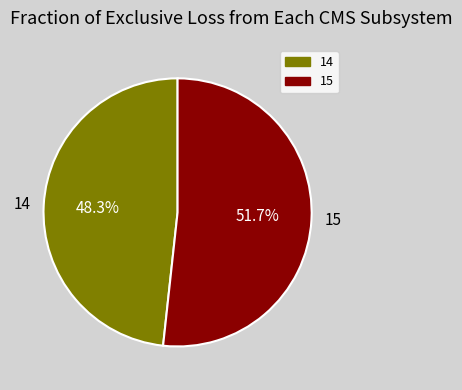

True or false: 15 accounts for 52% of the total.

True